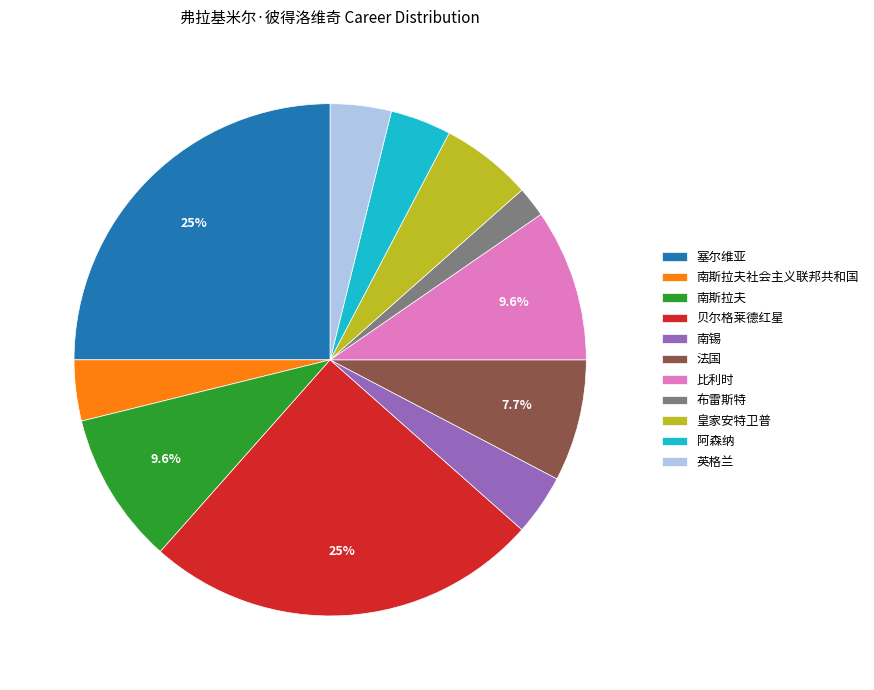

Which category has the smallest portion of the pie?

布雷斯特